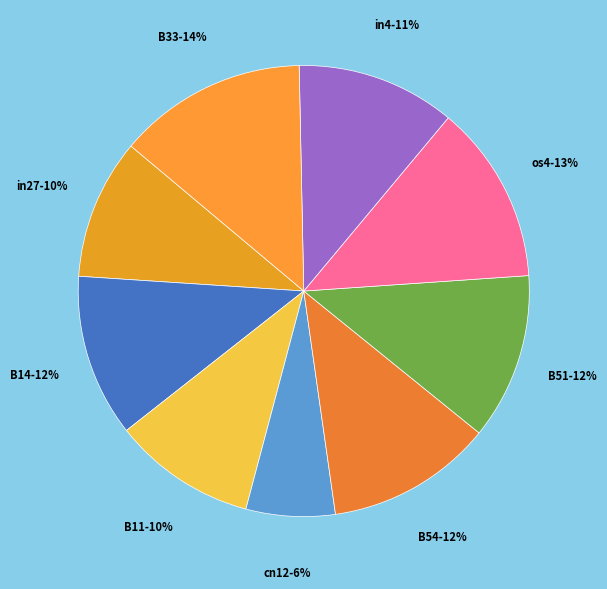

Does any single category account for the majority?

No